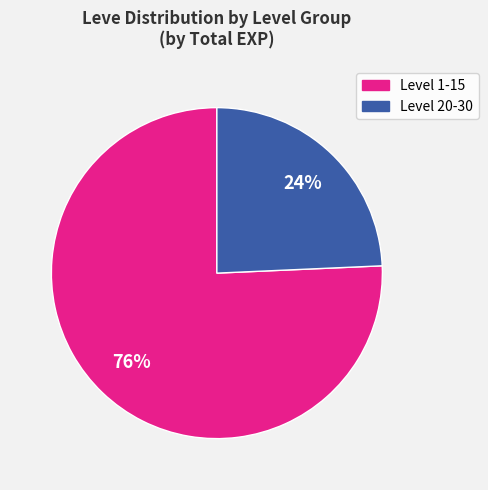

Count the number of slices in the pie.

2